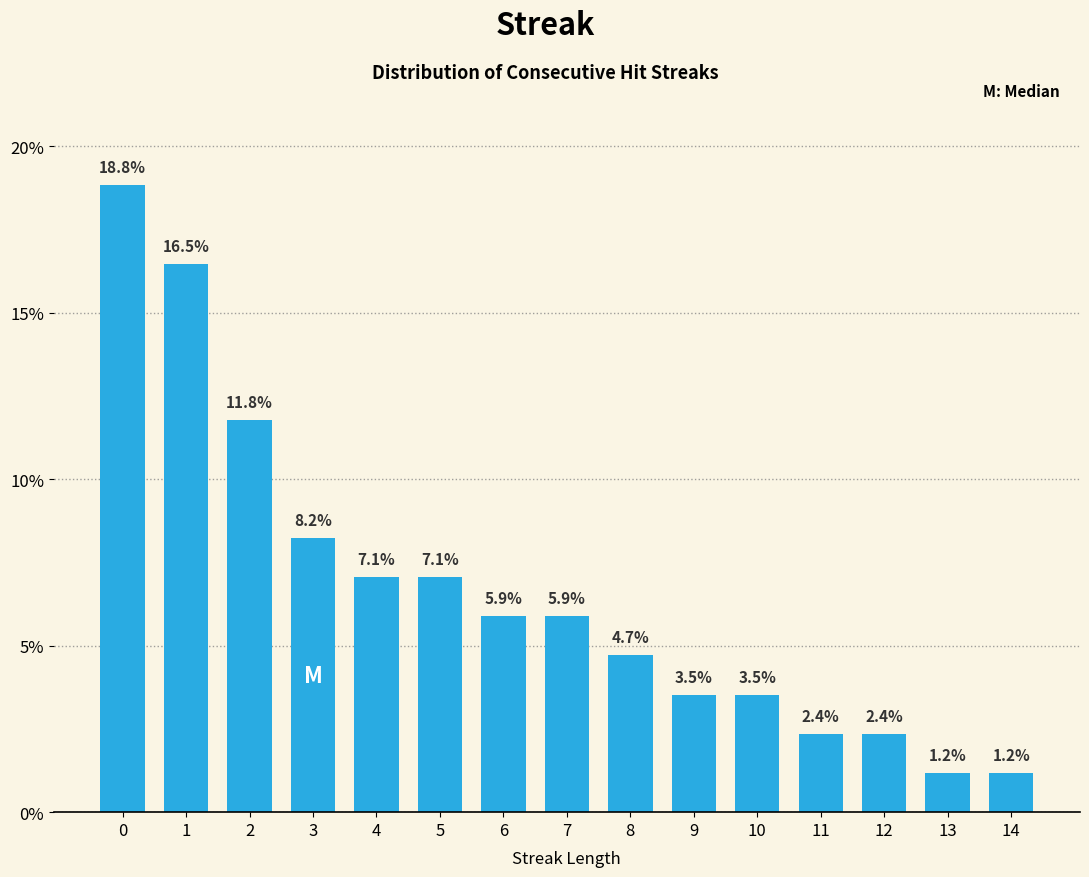

Reading left to right, what are all the values shown in this chart?

0=18.8	1=16.5	2=11.8	3=8.2	4=7.1	5=7.1	6=5.9	7=5.9	8=4.7	9=3.5	10=3.5	11=2.4	12=2.4	13=1.2	14=1.2